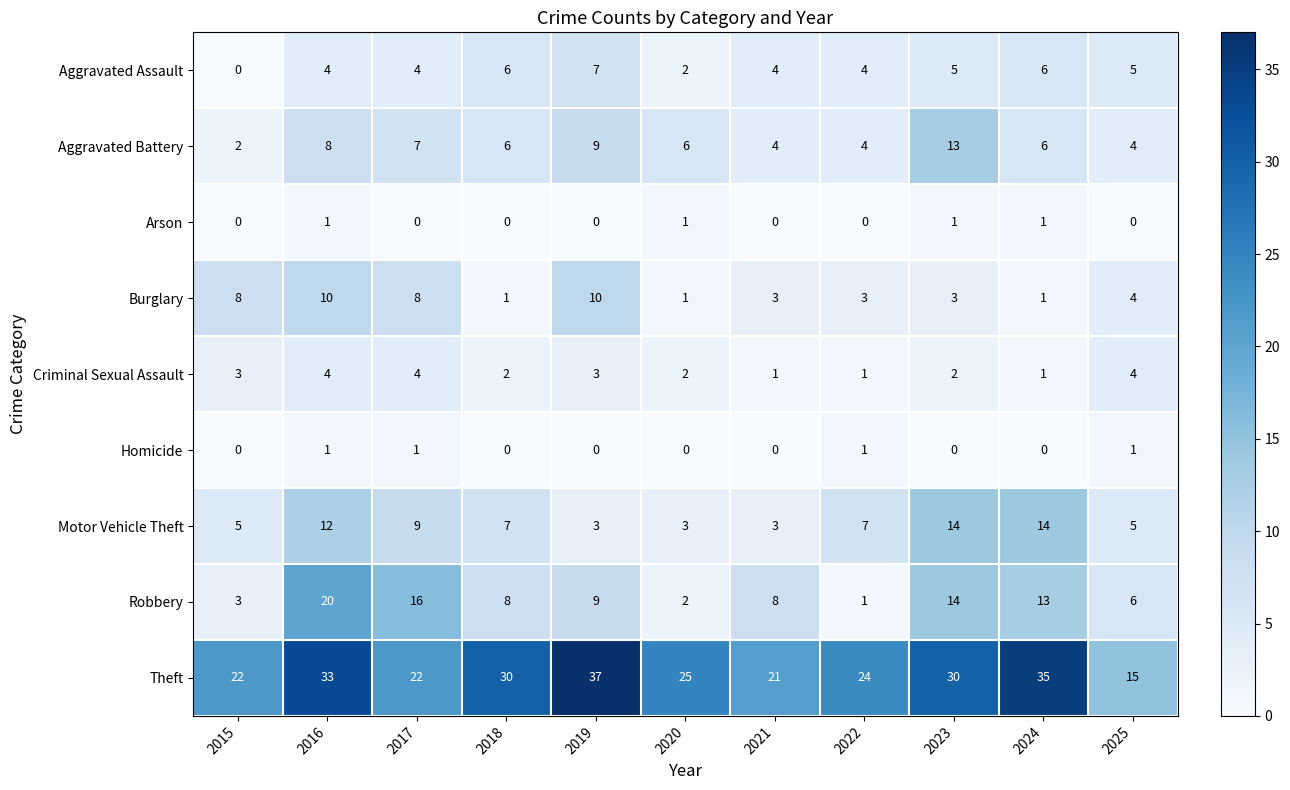

At which label does Criminal Sexual Assault first exceed 2?

2015